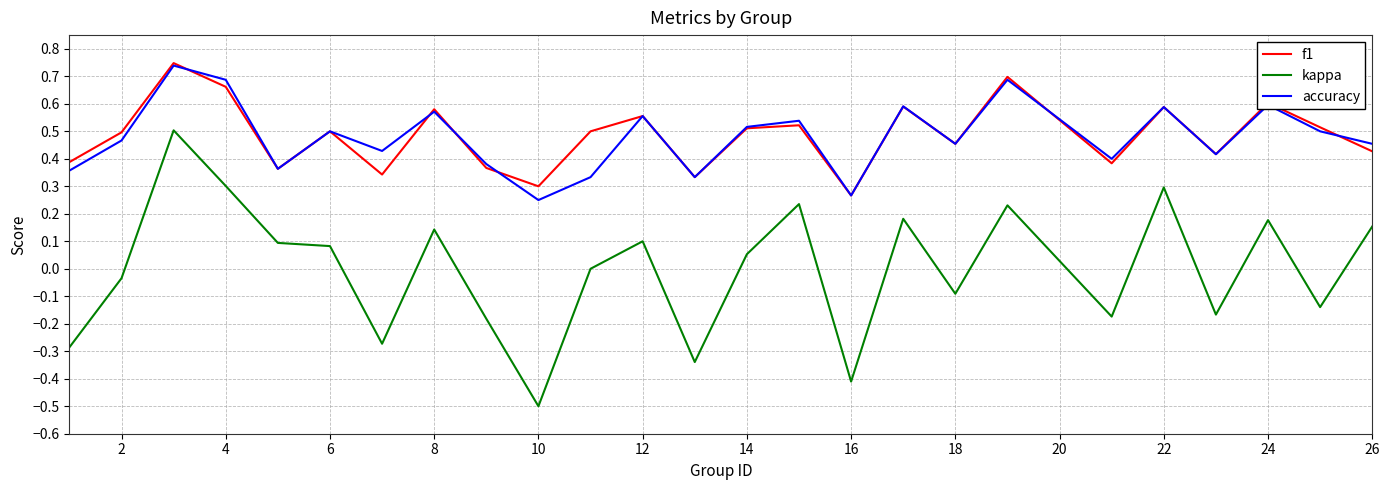

What is the minimum value shown in the chart?

-0.5